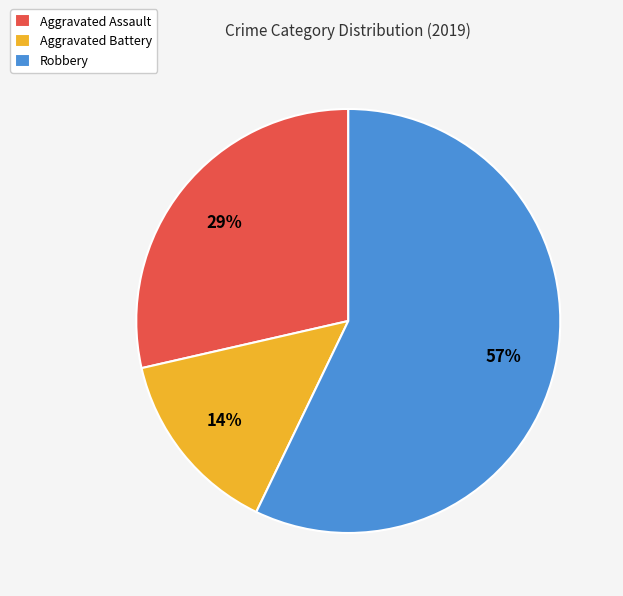

Is it true that Aggravated Assault is 29% of the pie?

True